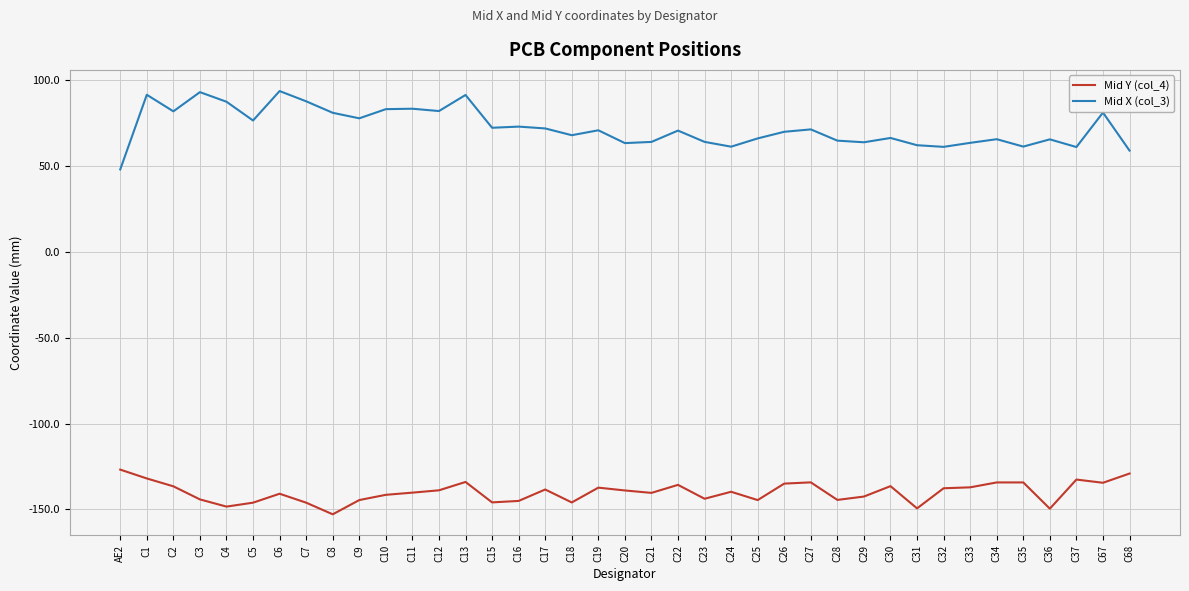

Which series has the largest range (max minus min)?

Mid X (col_3)